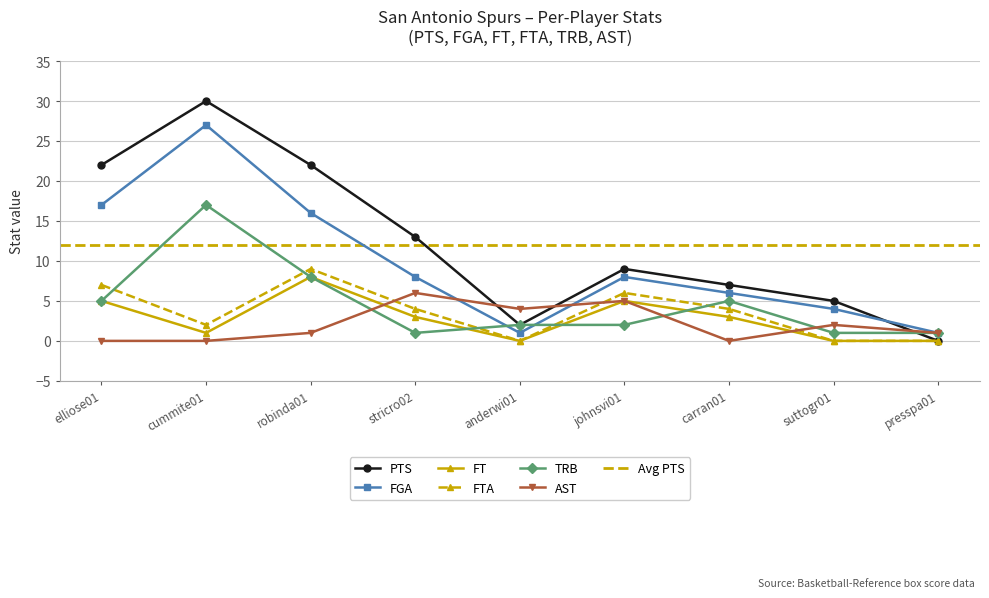

In FT, how many points are higher than both neighbors (excluding endpoints)?

2